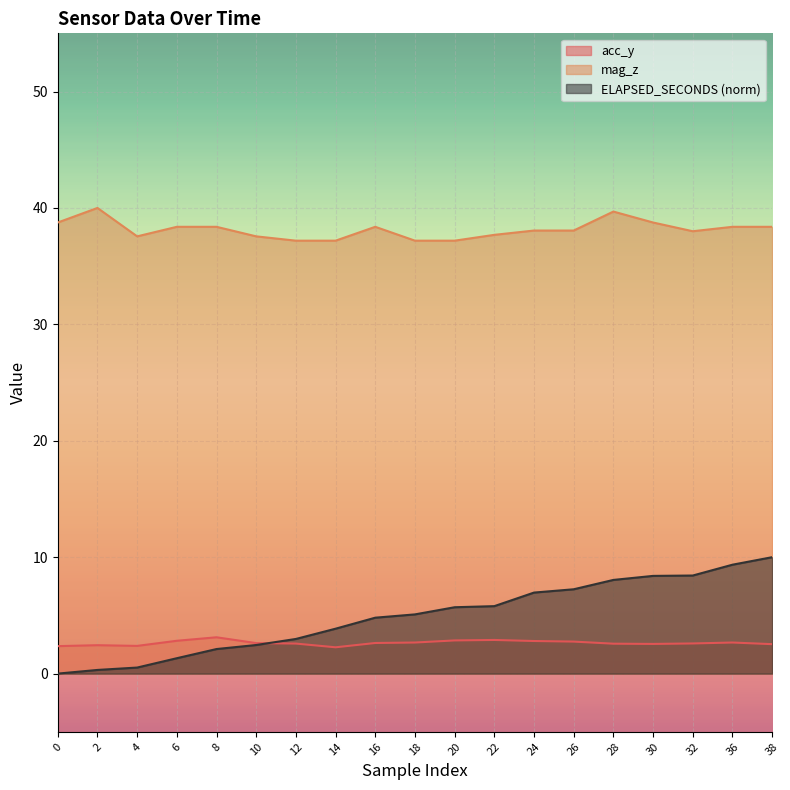

Between 32 and 38, which series saw the biggest shift?

ELAPSED_SECONDS (norm)